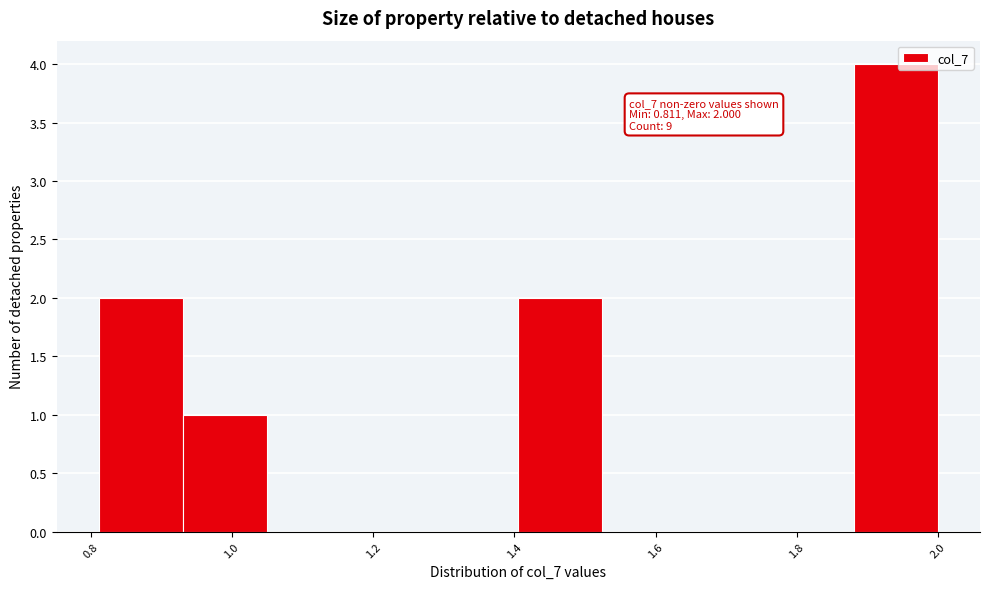

Over which range of the x-axis is the bar tallest?

1.88 to 2.00